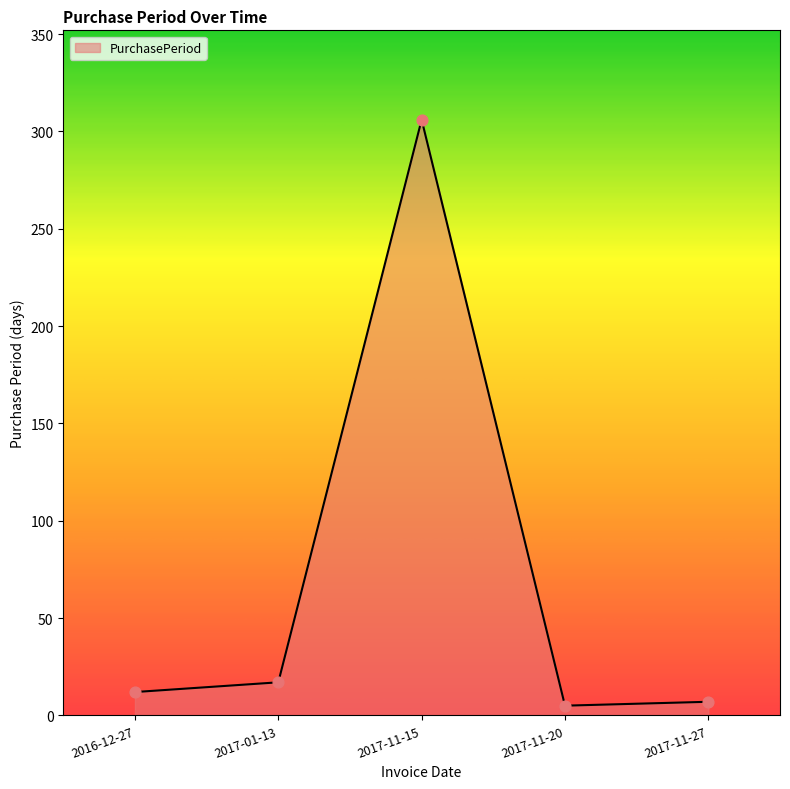

Approximately how many times larger is the value at 2017-11-15 compared to 2017-11-27?

43.7